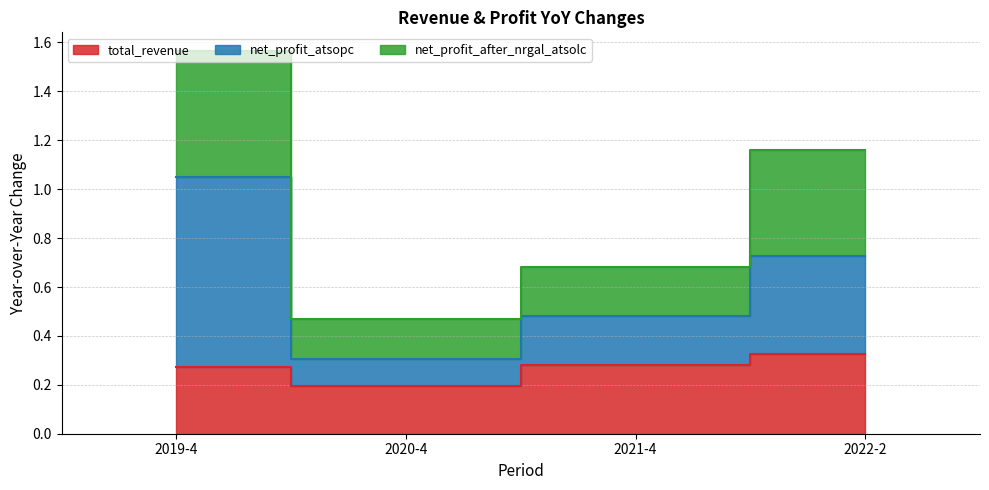

Between 2021-4 and 2019-4, which is larger?

2021-4